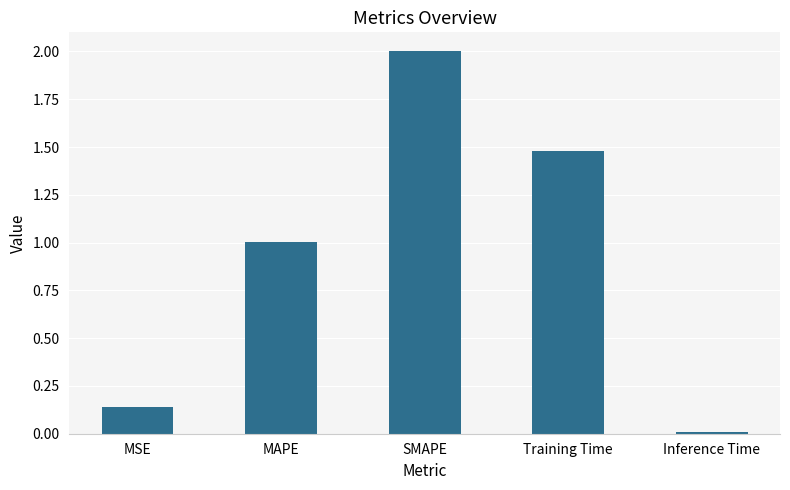

What is the label of the 5th bar from the left?

Inference Time